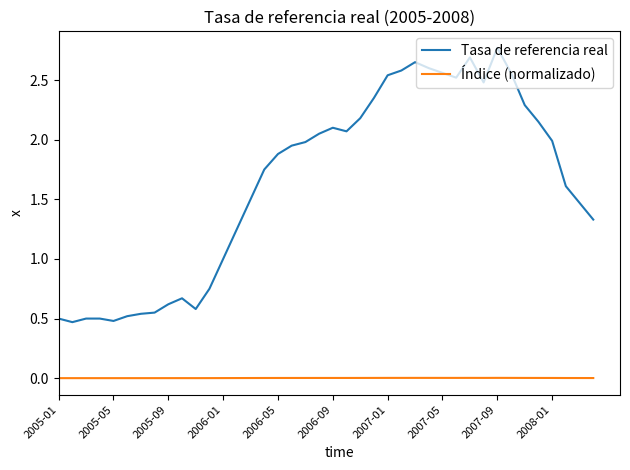

Which series has the largest total across all categories?

Tasa de referencia real